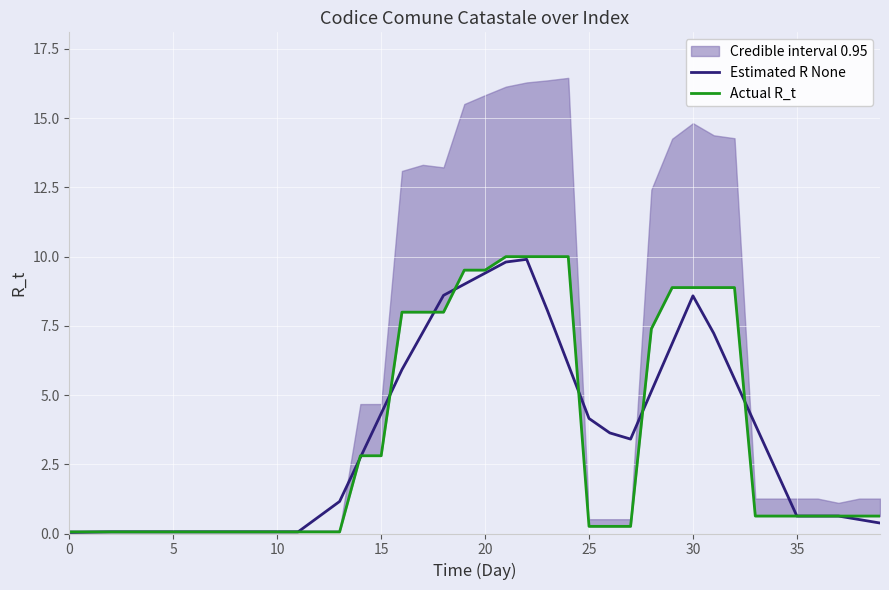

How many data points in Estimated R None are less than 2?

19